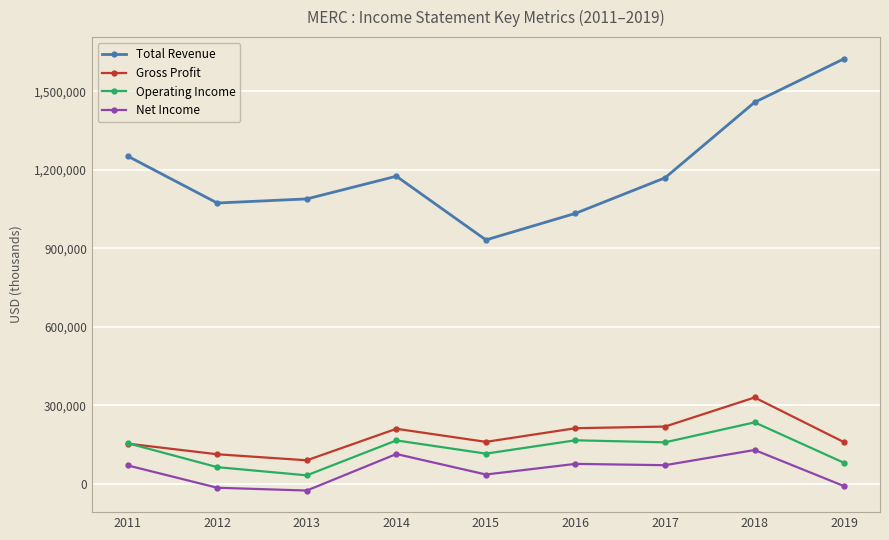

What is the difference between the Total Revenue values at 2011 and 2013?

163600